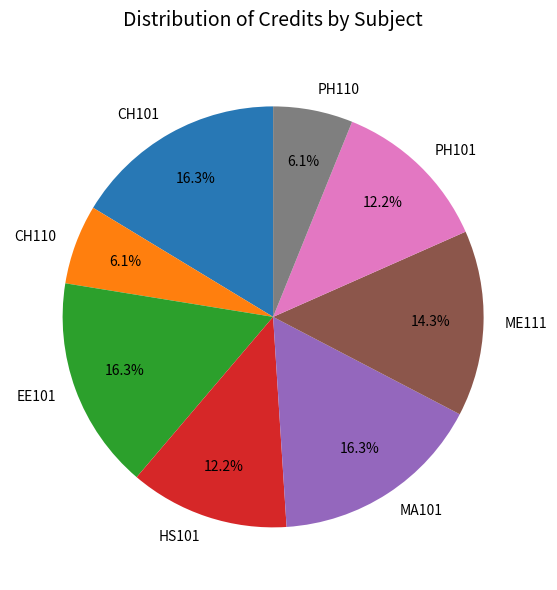

Does HS101 account for over 50% of the chart?

No